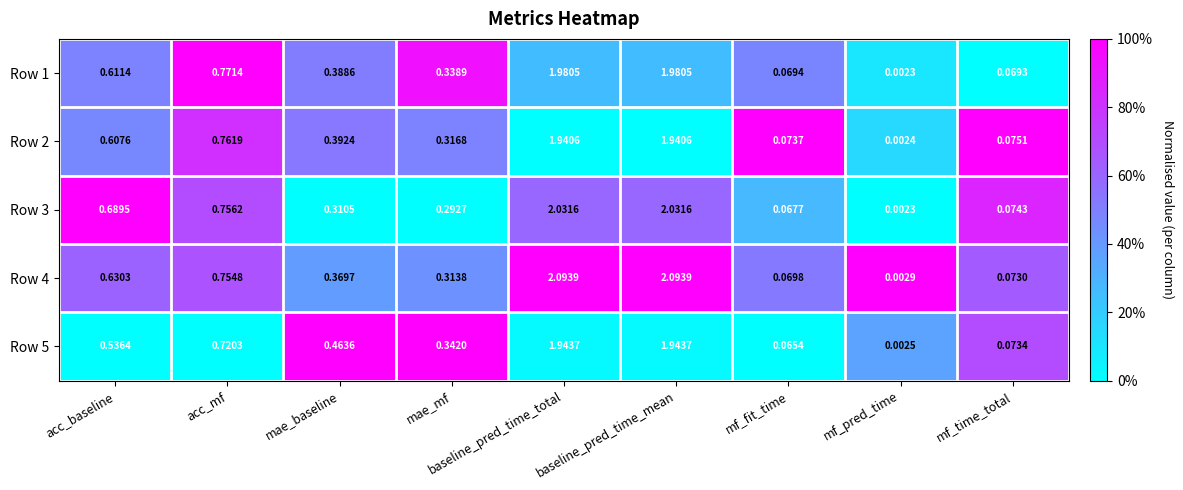

Is the value of Row 5 at mae_mf greater than the value of Row 3 at acc_baseline?

No